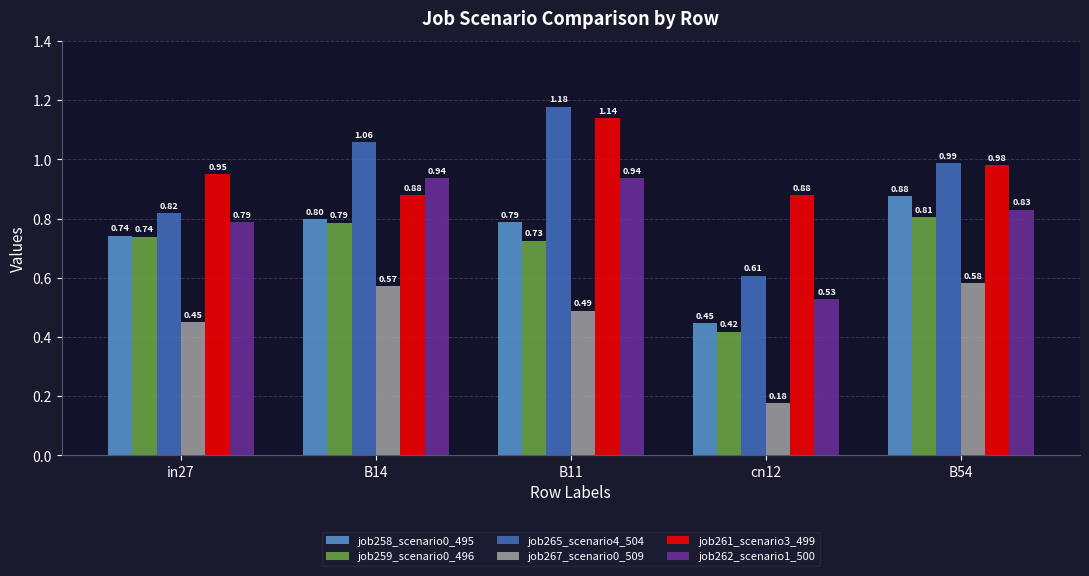

What are all the series names shown in the legend?

job258_scenario0_495, job259_scenario0_496, job265_scenario4_504, job267_scenario0_509, job261_scenario3_499, job262_scenario1_500